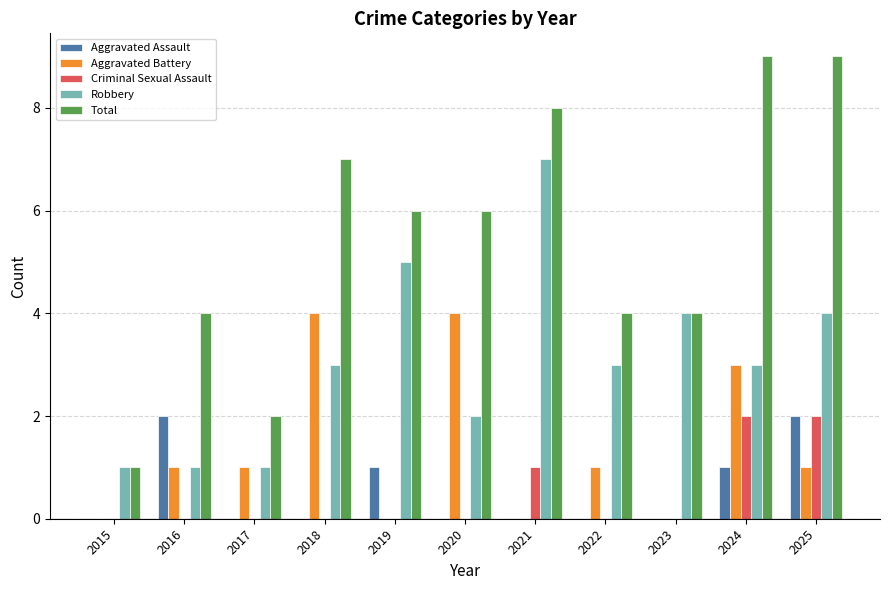

What are all the series names shown in the legend?

Aggravated Assault, Aggravated Battery, Criminal Sexual Assault, Robbery, Total